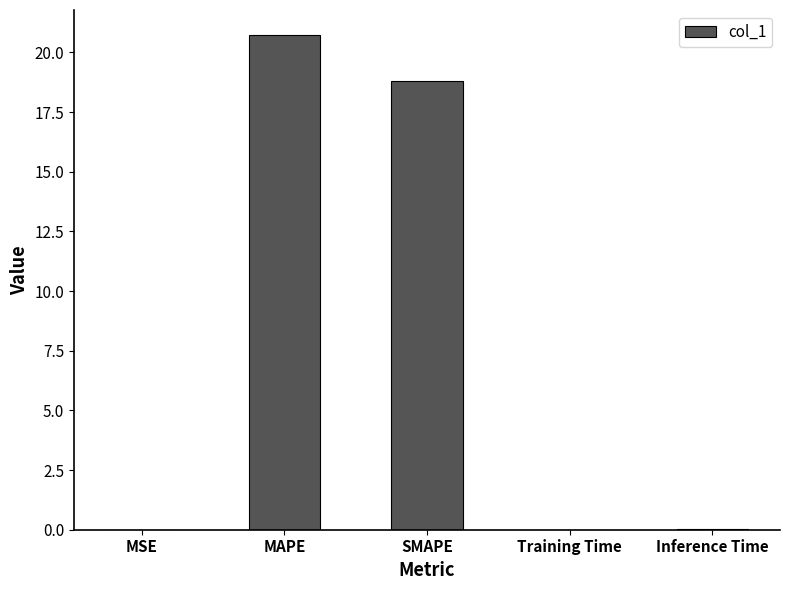

Approximately how many times larger is the value at SMAPE compared to MAPE?

0.9